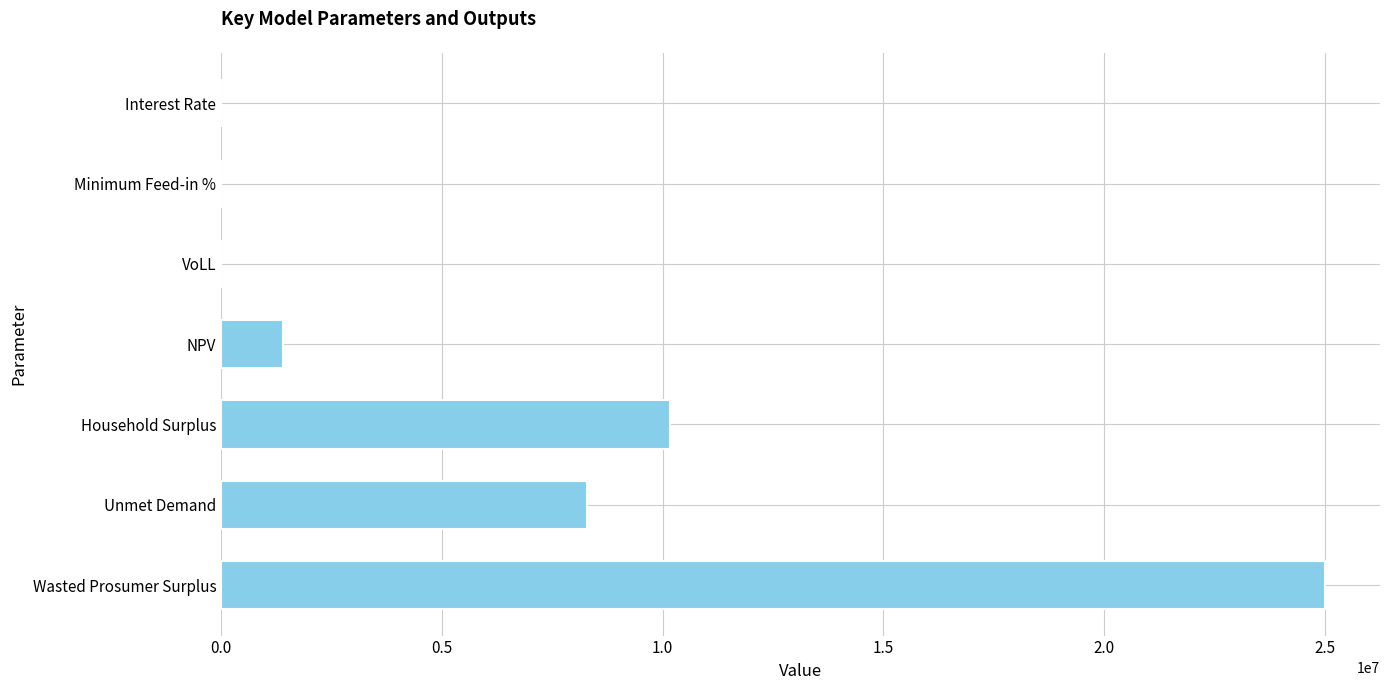

At which category does the chart reach its peak across all series?

Wasted Prosumer Surplus